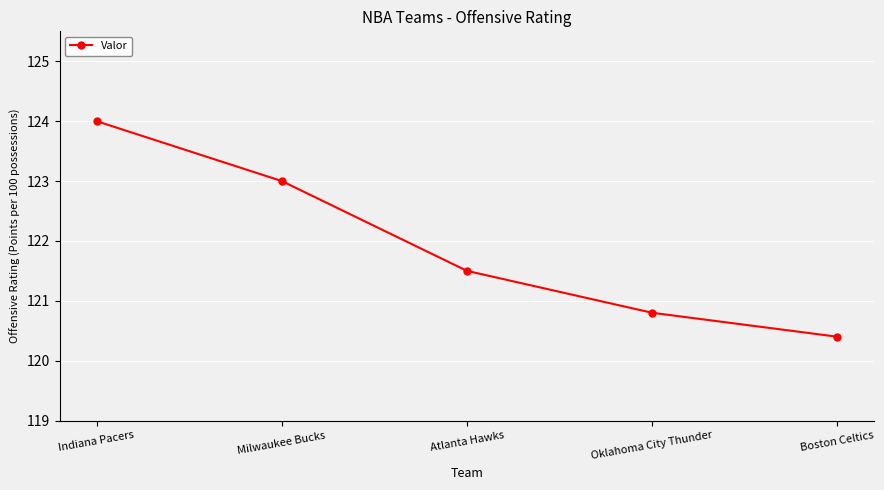

How many values are below 121?

2